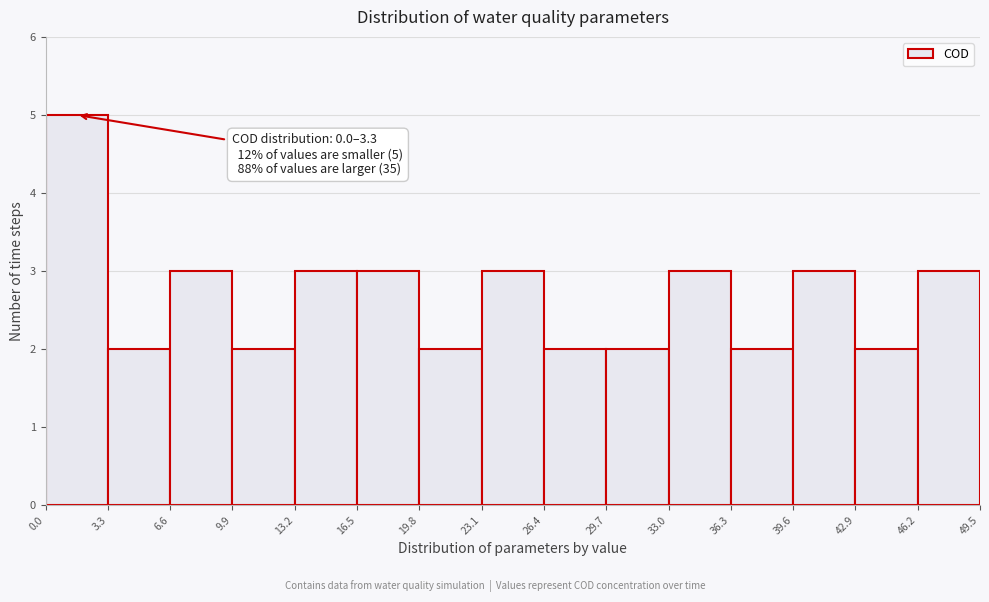

Over which range of the x-axis is the bar tallest?

0.0 to 3.3